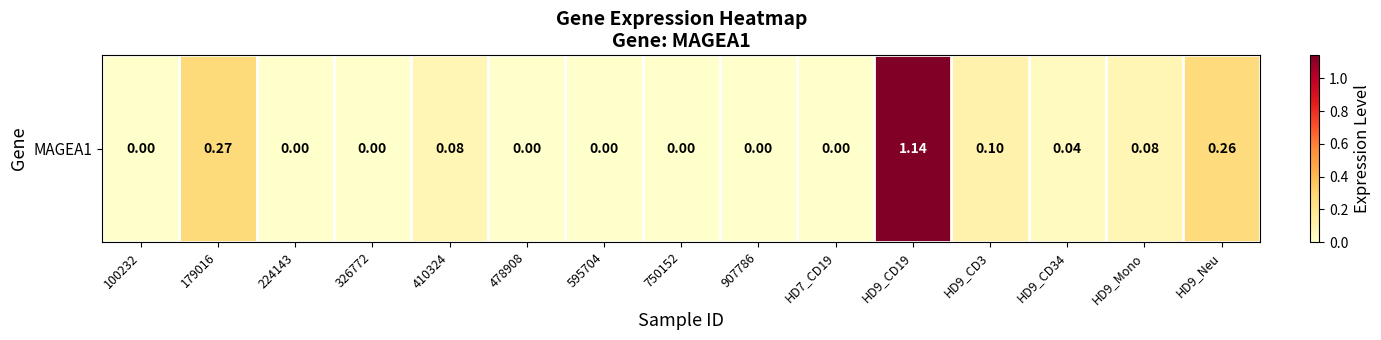

What is the sum of all values?

2.0